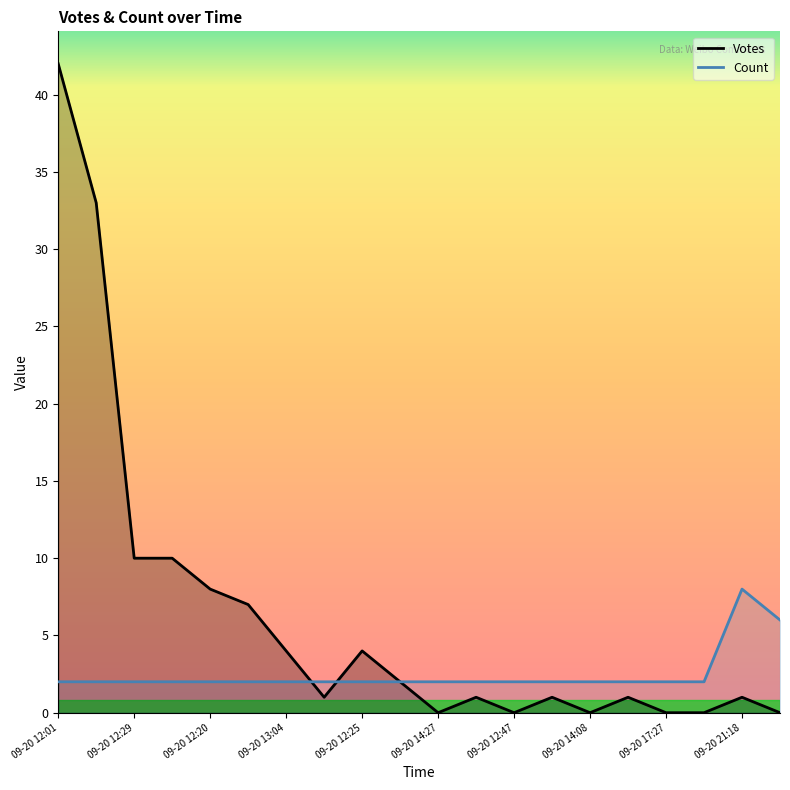

At which category is the sum across all series the highest?

09-20 12:01